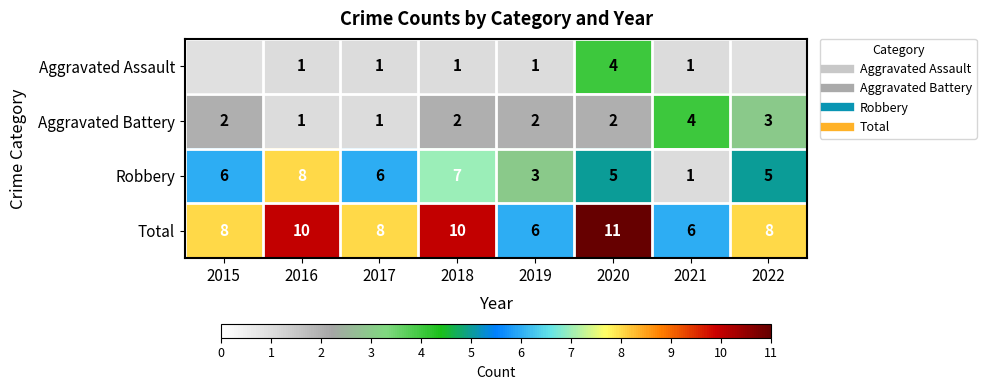

What is the maximum value shown in the chart?

11.0